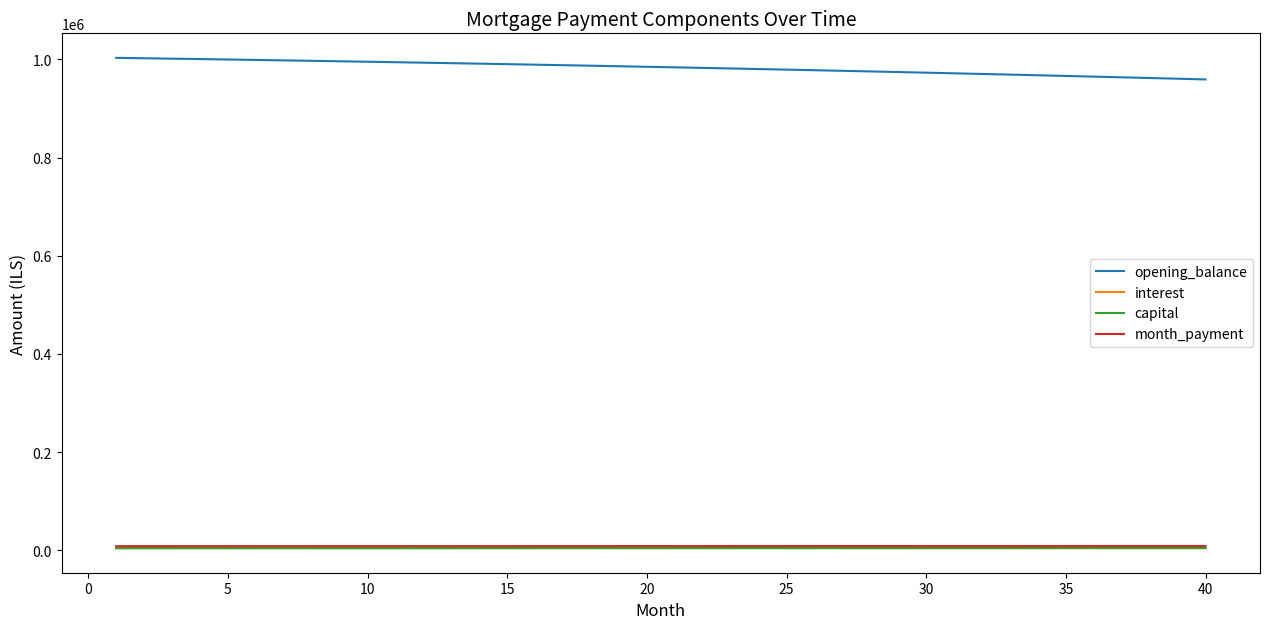

Which series has the widest spread of values?

opening_balance